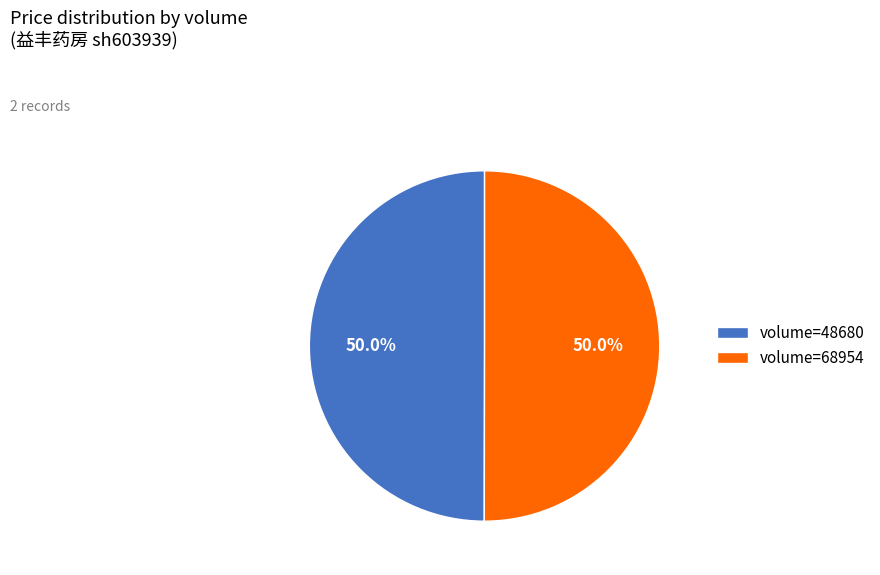

Do volume=68954 and volume=48680 together represent more than half of the pie?

Yes